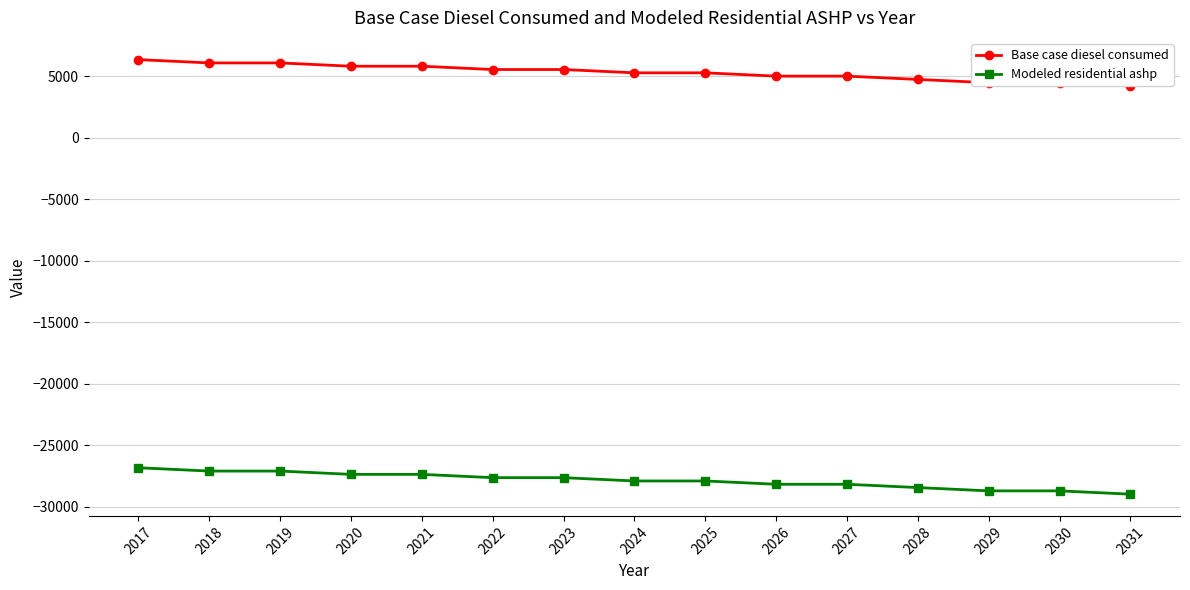

What is the sum of all Modeled residential ashp values?

-418188.3